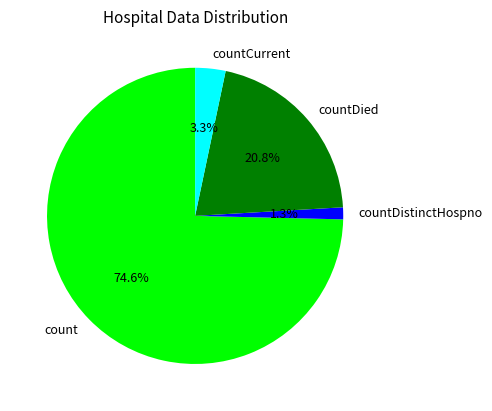

Which category has the biggest portion of the pie?

count